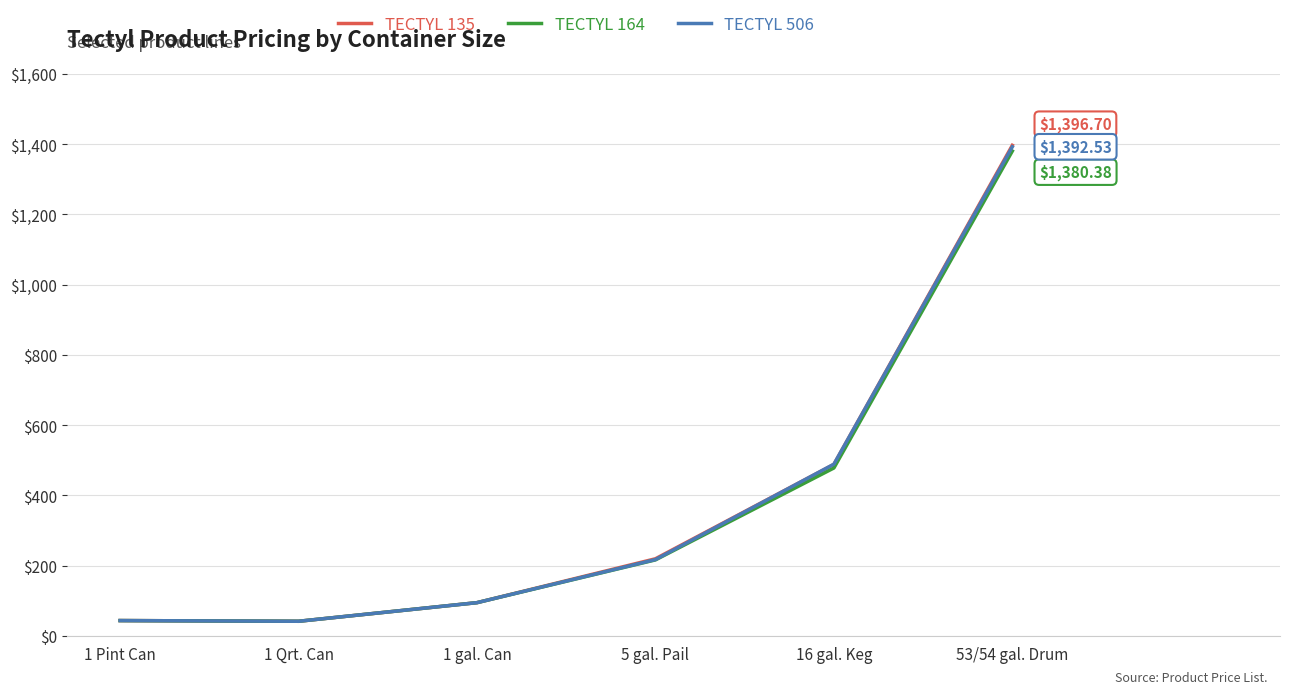

Where is the first local minimum for TECTYL 164?

1 Qrt. Can